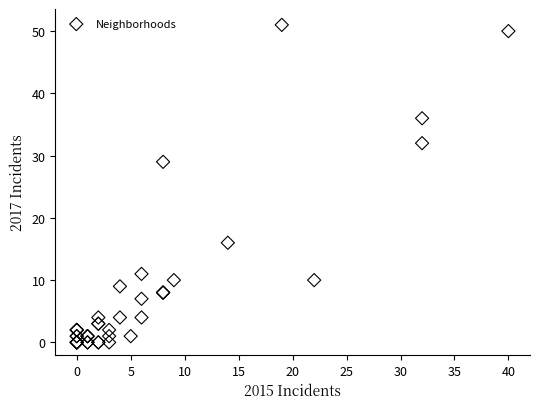

What Y value in the scatter plot is closest to 25?

29